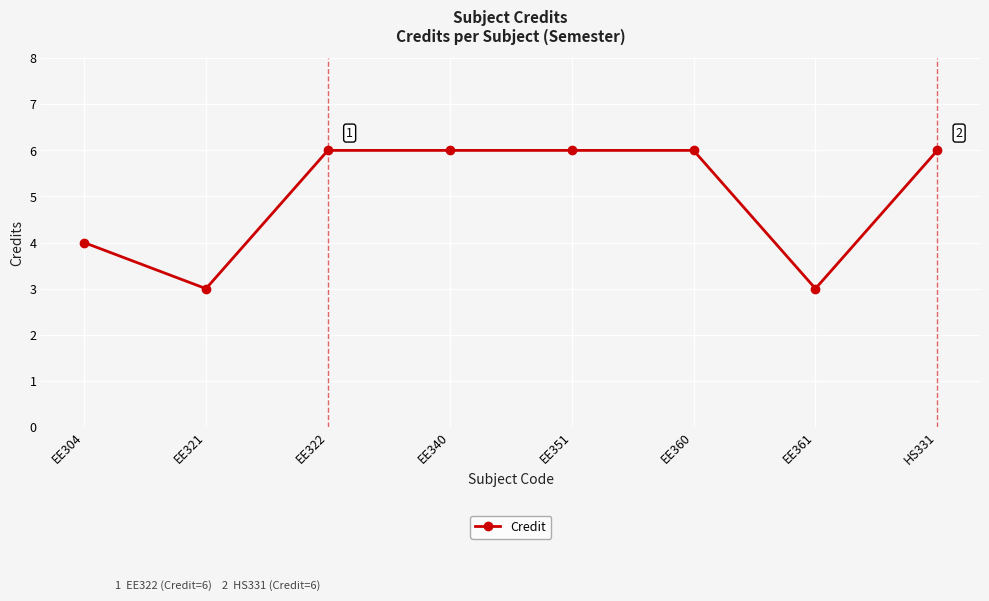

What position from the right is EE322?

6